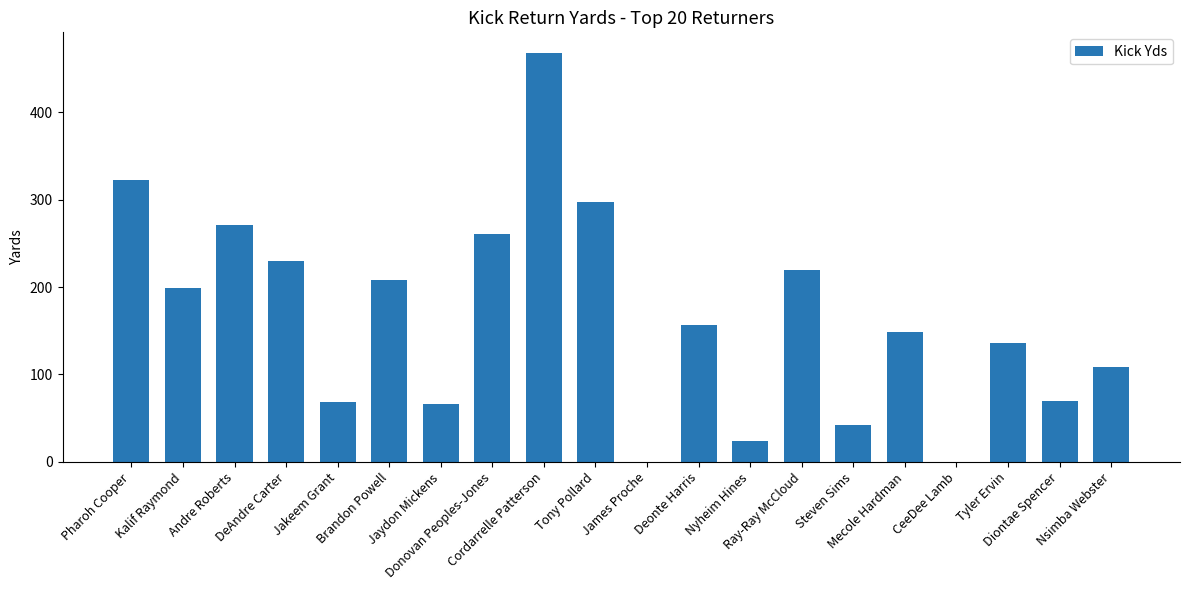

How many series are shown in this chart?

1